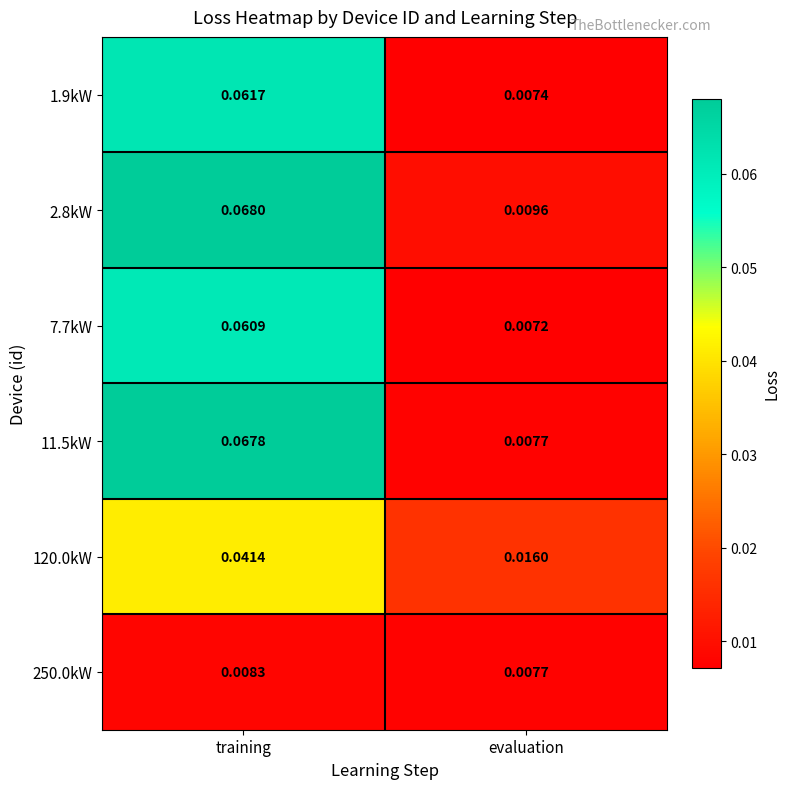

At which category is the sum across all series the highest?

training